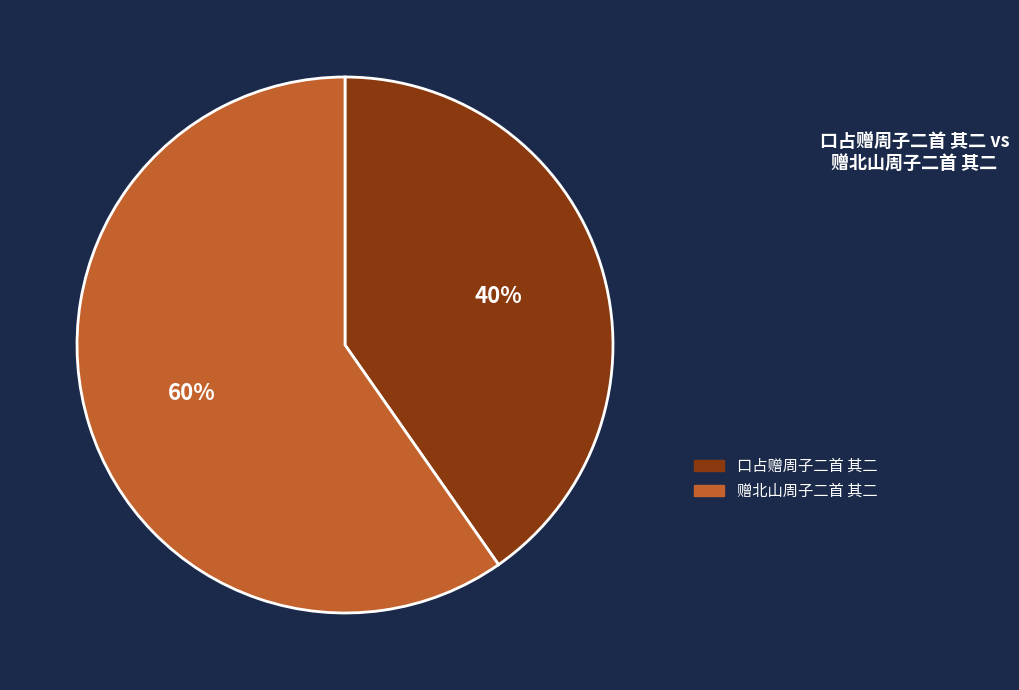

How many slices are in this pie chart?

2